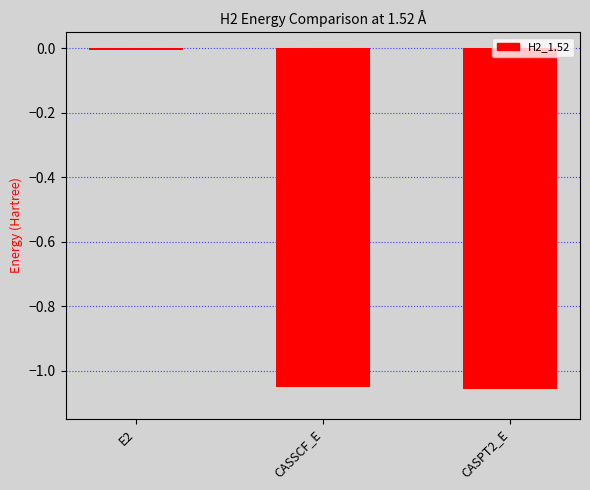

What position from the right is CASSCF_E?

2